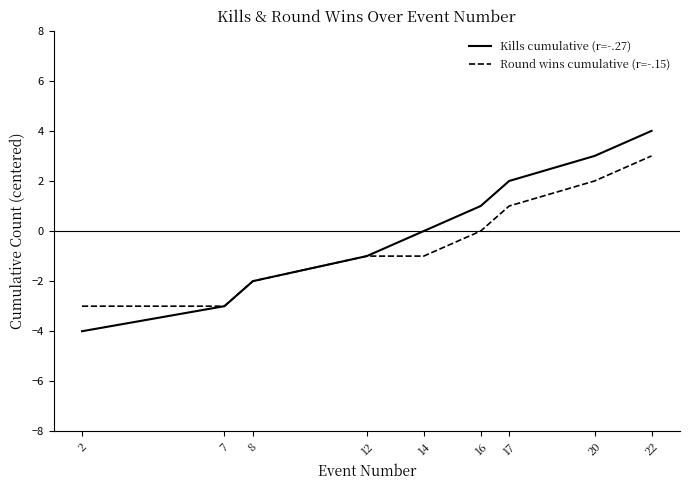

Is it true that Kills cumulative (r=-.27) equals -3 at 8?

False